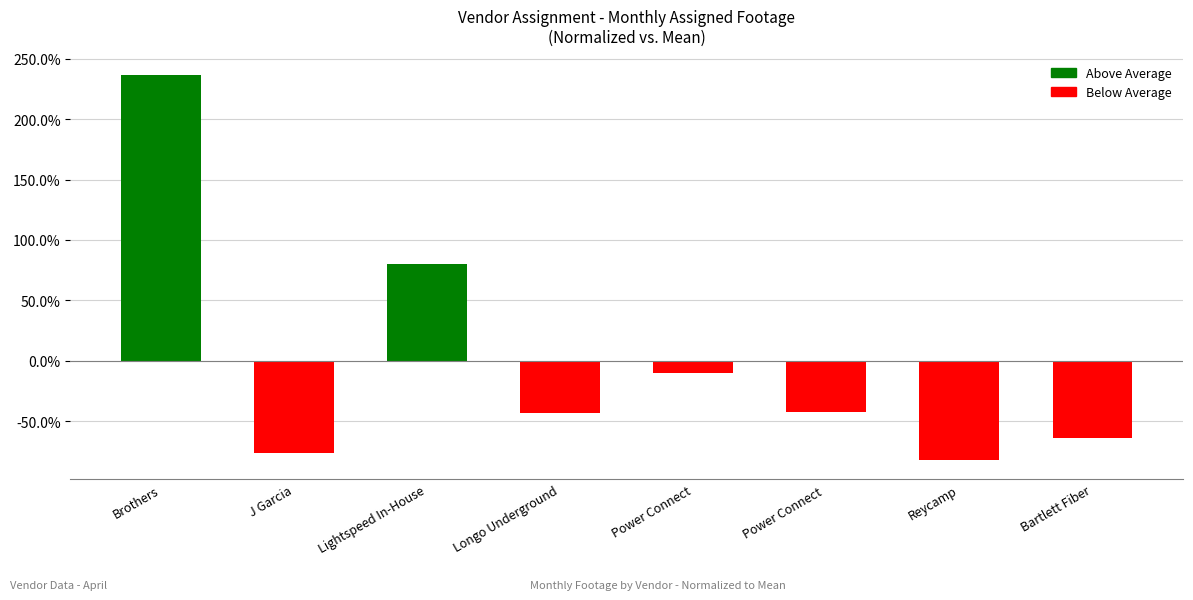

True or false: the data shows -0.9 at Bartlett Fiber.

False